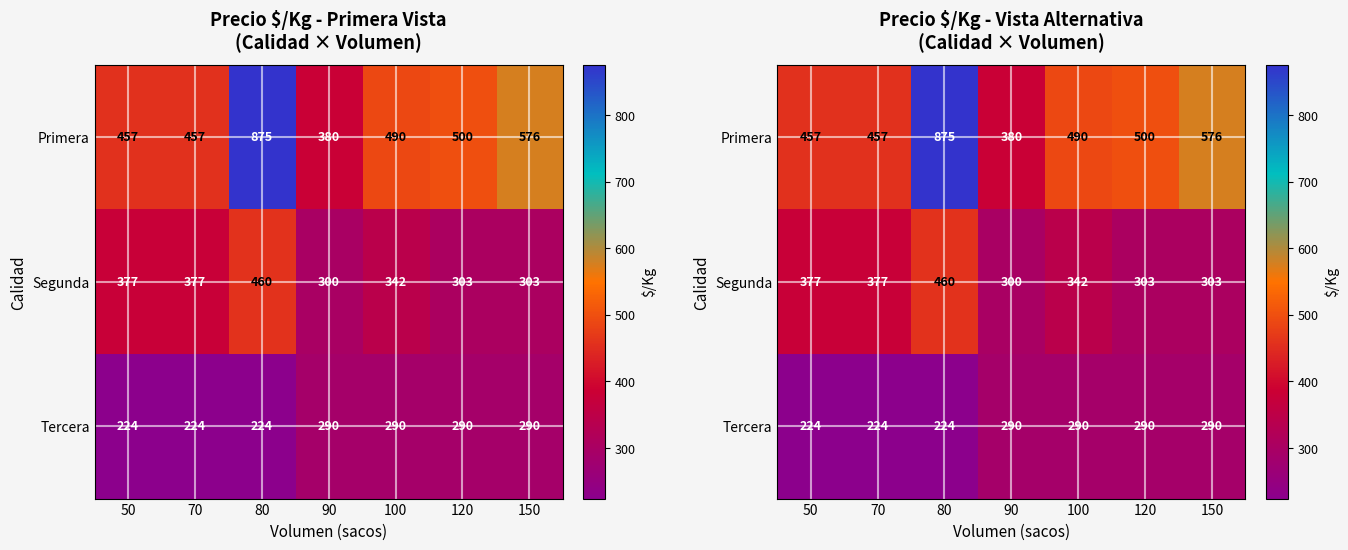

Read the Segunda value at 70, to the nearest 10.

380